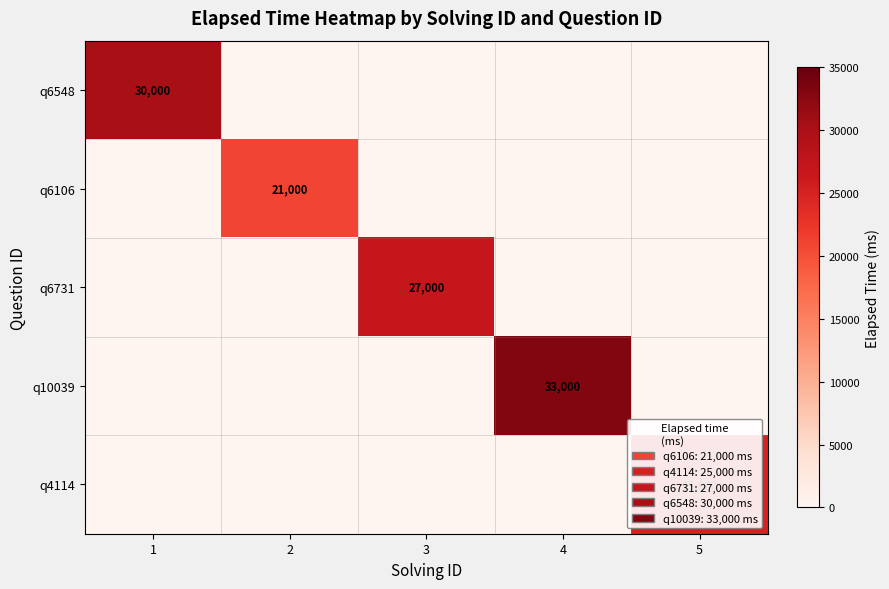

The value of q10039 at 4 is 33000. True or false?

True